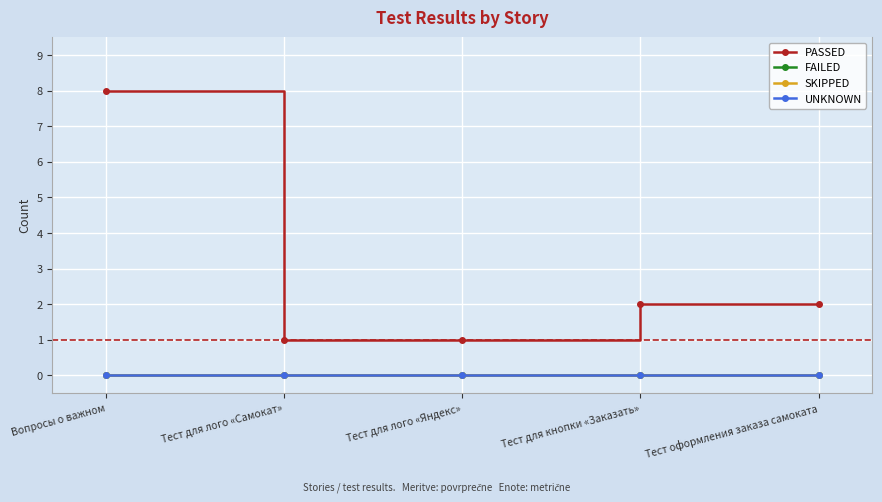

Is this an area chart (filled region under the line)?

No